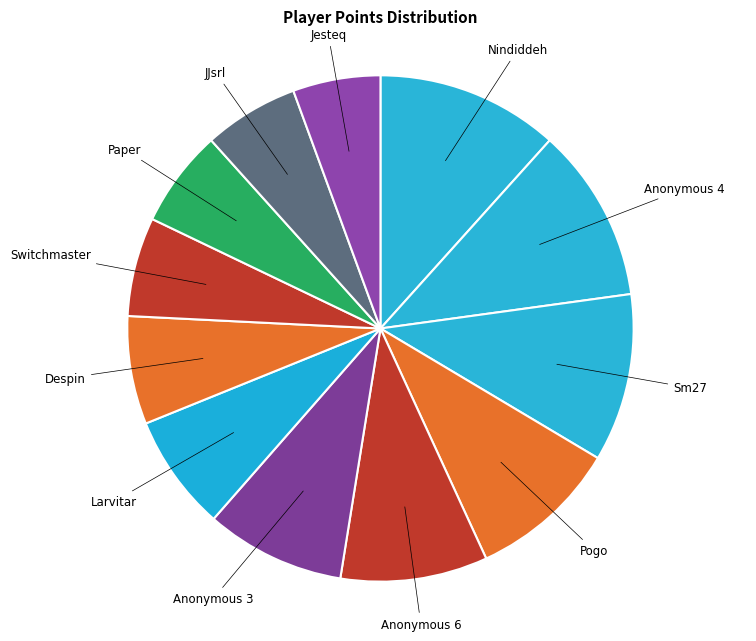

How many segments does this pie chart have?

12